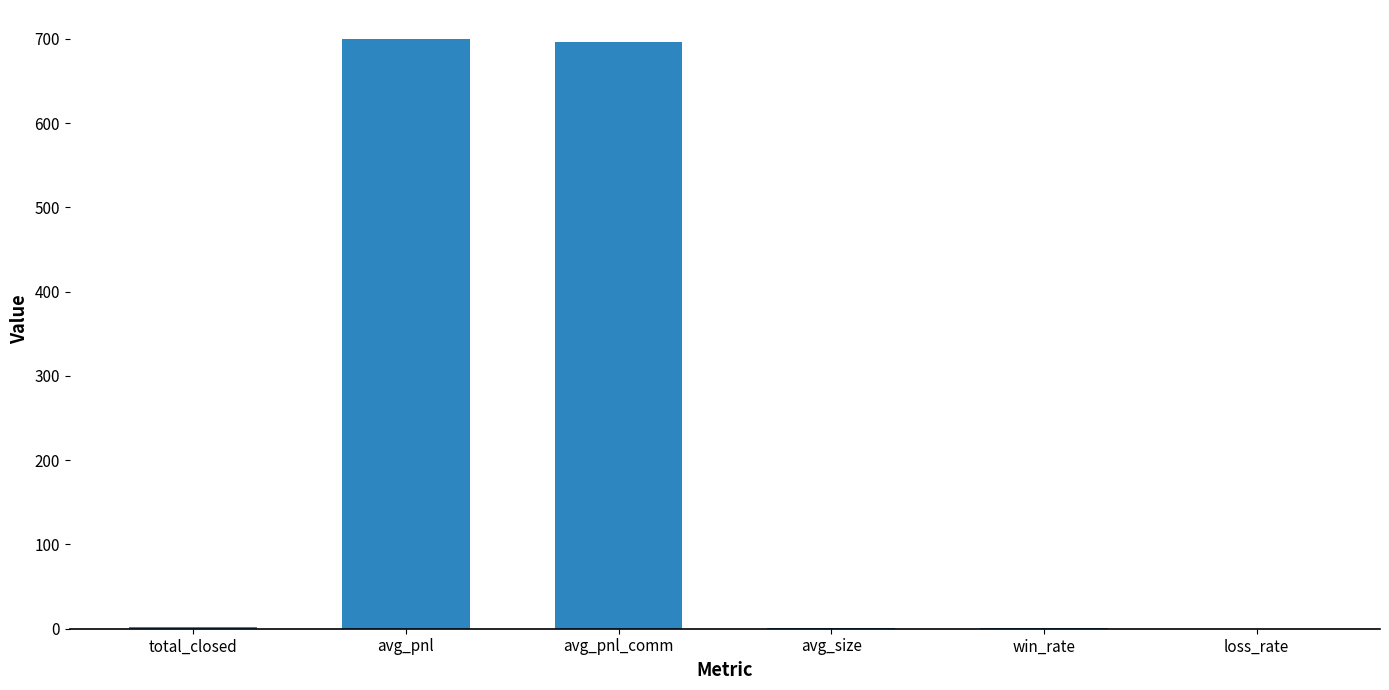

What is the maximum value shown in the chart?

699.2